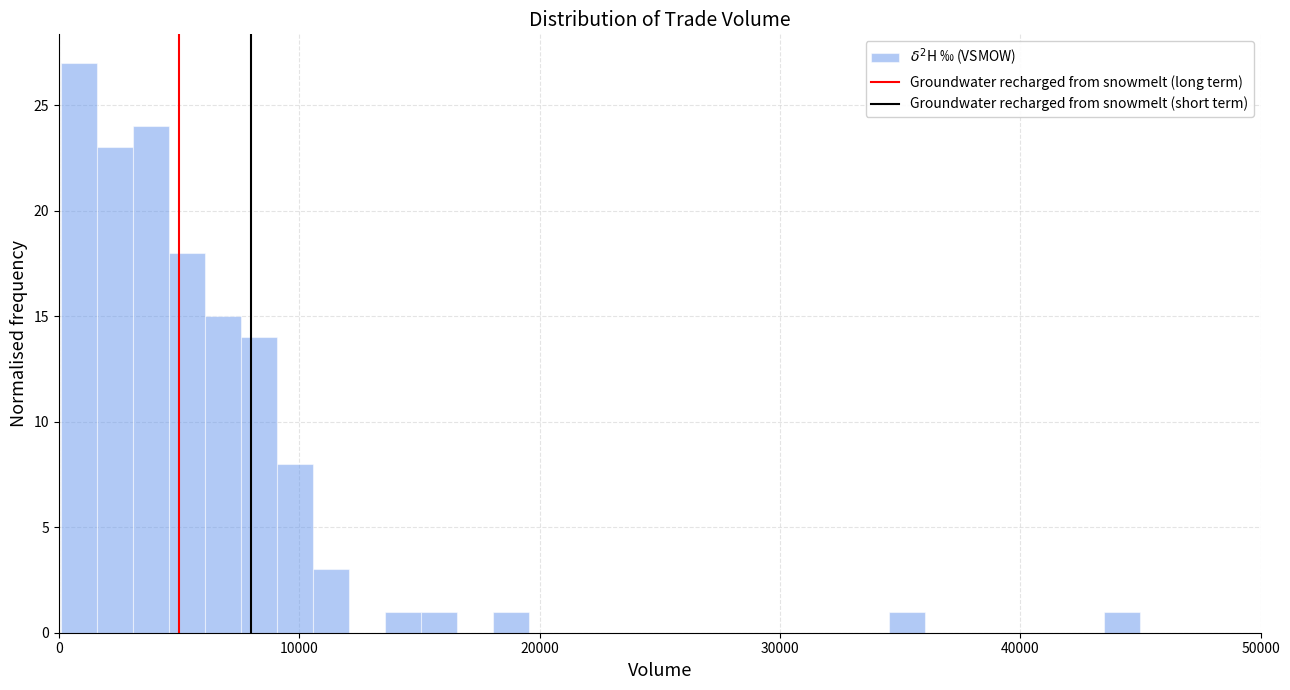

Read against the x-axis, roughly where is the centre of the tallest bar?

1000